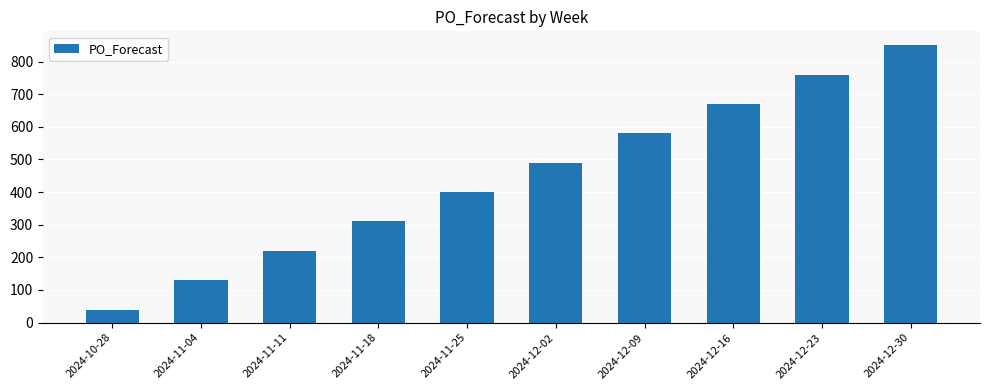

What is the approximate value at 2024-12-09, to the nearest 50?

600